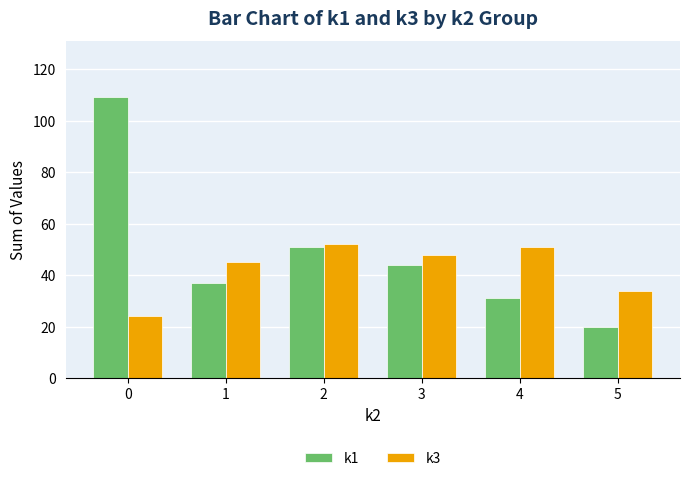

The k1 series shows 64 at 3. True or false?

False